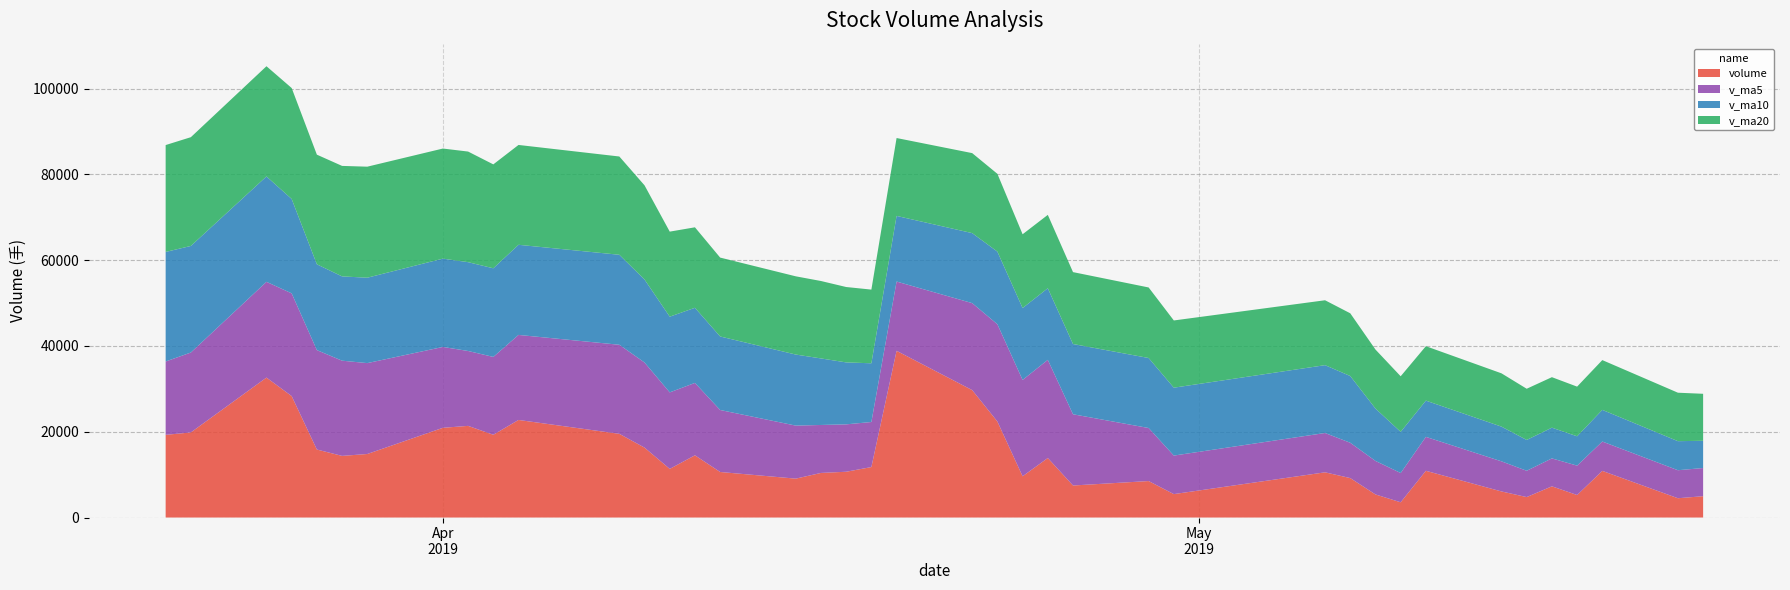

Reading left to right, transcribe all the data shown in this chart.

volume: 2019-05-21=4968.7	2019-05-20=4497.0	2019-05-17=10871.8	2019-05-16=5247.0	2019-05-15=7273.4	2019-05-14=4767.0	2019-05-13=6078.0	2019-05-10=10894.9	2019-05-09=3552.6	2019-05-08=5380.0	2019-05-07=9197.0	2019-05-06=10539.7	2019-04-30=5459.0	2019-04-29=8503.0	2019-04-26=7466.7	2019-04-25=13875.0	2019-04-24=9614.9	2019-04-23=22383.7	2019-04-22=29707.8	2019-04-19=38868.1	2019-04-18=11766.7	2019-04-17=10672.7	2019-04-16=10395.1	2019-04-15=9066.8	2019-04-12=10617.0	2019-04-11=14505.8	2019-04-10=11339.1	2019-04-09=16299.7	2019-04-08=19513.0	2019-04-04=22749.0	2019-04-03=19295.0	2019-04-02=21366.7	2019-04-01=20919.2	2019-03-29=14809.9	2019-03-28=14369.7	2019-03-27=15852.7	2019-03-26=28312.4	2019-03-25=32625.3	2019-03-22=19841.5	2019-03-21=19277.0
v_ma5: 2019-05-21=6571.6	2019-05-20=6531.2	2019-05-17=6847.4	2019-05-16=6852.0	2019-05-15=6513.2	2019-05-14=6134.5	2019-05-13=7020.5	2019-05-10=7912.8	2019-05-09=6825.6	2019-05-08=7815.7	2019-05-07=8233.1	2019-05-06=9168.7	2019-04-30=8983.7	2019-04-29=12368.6	2019-04-26=16609.6	2019-04-25=22889.9	2019-04-24=22468.2	2019-04-23=22679.8	2019-04-22=20282.1	2019-04-19=16153.9	2019-04-18=10503.6	2019-04-17=11051.5	2019-04-16=11184.8	2019-04-15=12365.7	2019-04-12=14454.9	2019-04-11=16881.3	2019-04-10=17839.2	2019-04-09=19844.7	2019-04-08=20768.6	2019-04-04=19827.9	2019-04-03=18152.1	2019-04-02=17463.6	2019-04-01=18852.8	2019-03-29=21194.0	2019-03-28=22200.3	2019-03-27=23181.8	2019-03-26=23954.6	2019-03-25=22330.6	2019-03-22=18631.4	2019-03-21=17102.9
v_ma10: 2019-05-21=6353.0	2019-05-20=6775.9	2019-05-17=7380.1	2019-05-16=6838.9	2019-05-15=7164.4	2019-05-14=7183.8	2019-05-13=8094.6	2019-05-10=8448.3	2019-05-09=9597.1	2019-05-08=12212.7	2019-05-07=15561.5	2019-05-06=15818.5	2019-04-30=15831.8	2019-04-29=16325.4	2019-04-26=16381.7	2019-04-25=16696.8	2019-04-24=16759.8	2019-04-23=16932.3	2019-04-22=16323.9	2019-04-19=15304.4	2019-04-18=13692.5	2019-04-17=14445.3	2019-04-16=15514.7	2019-04-15=16567.1	2019-04-12=17141.4	2019-04-11=17516.7	2019-04-10=17651.4	2019-04-09=19348.7	2019-04-08=20981.3	2019-04-04=21014.1	2019-04-03=20666.9	2019-04-02=20709.1	2019-04-01=20591.7	2019-03-29=19912.7	2019-03-28=19651.6	2019-03-27=20009.5	2019-03-26=22008.4	2019-03-25=24570.6	2019-03-22=24850.0	2019-03-21=25546.2
v_ma20: 2019-05-21=10957.2	2019-05-20=11297.1	2019-05-17=11605.9	2019-05-16=11582.1	2019-05-15=11773.1	2019-05-14=11940.3	2019-05-13=12427.2	2019-05-10=12690.3	2019-05-09=12960.5	2019-05-08=13758.5	2019-05-07=14627.0	2019-05-06=15131.9	2019-04-30=15673.2	2019-04-29=16446.2	2019-04-26=16761.6	2019-04-25=17106.7	2019-04-24=17205.6	2019-04-23=18140.5	2019-04-22=18652.6	2019-04-19=18159.3	2019-04-18=17179.7	2019-04-17=17577.2	2019-04-16=18053.2	2019-04-15=18239.9	2019-04-12=18396.5	2019-04-11=18763.1	2019-04-10=19829.9	2019-04-09=21959.7	2019-04-08=22915.7	2019-04-04=23280.2	2019-04-03=24226.2	2019-04-02=25790.0	2019-04-01=25670.9	2019-03-29=25887.7	2019-03-28=25762.2	2019-03-27=25562.0	2019-03-26=25867.1	2019-03-25=25698.4	2019-03-22=25358.4	2019-03-21=24918.4